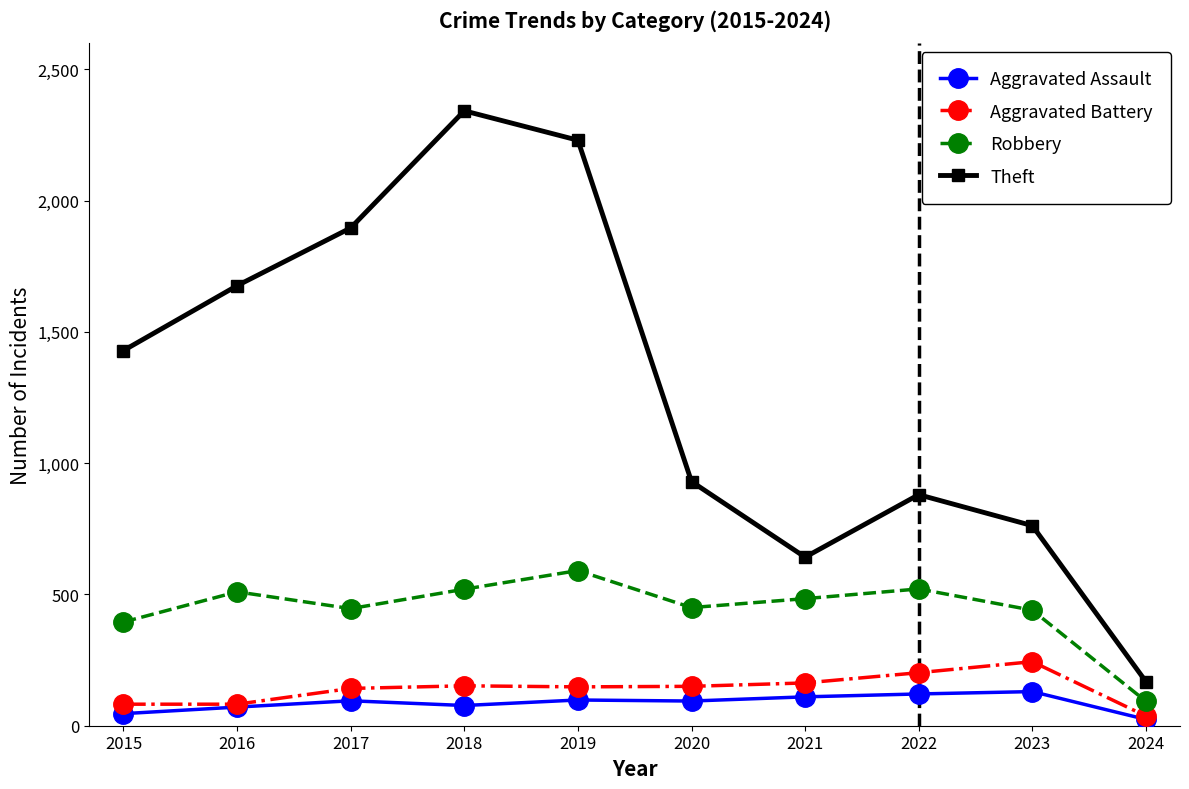

Where is Robbery nearest to the value 342?

2015